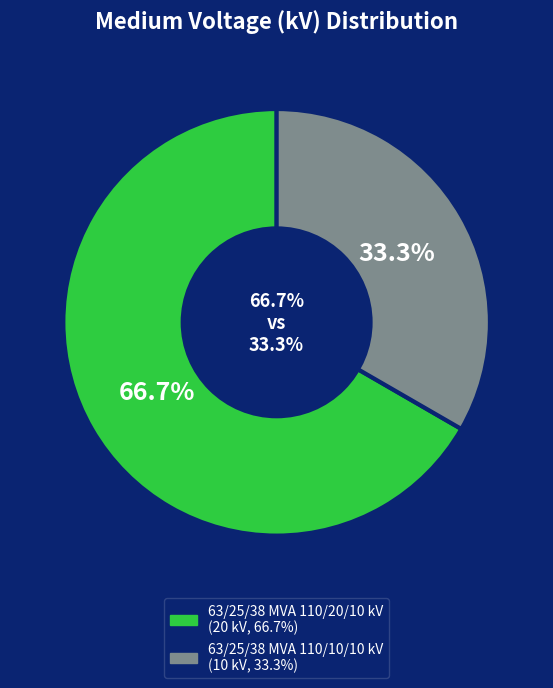

How many slices are in this pie chart?

2